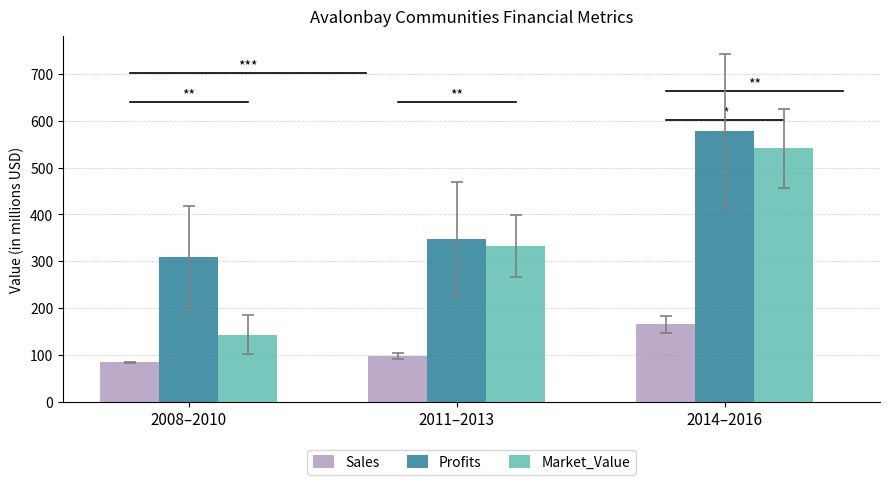

How many bars are there in total?

9